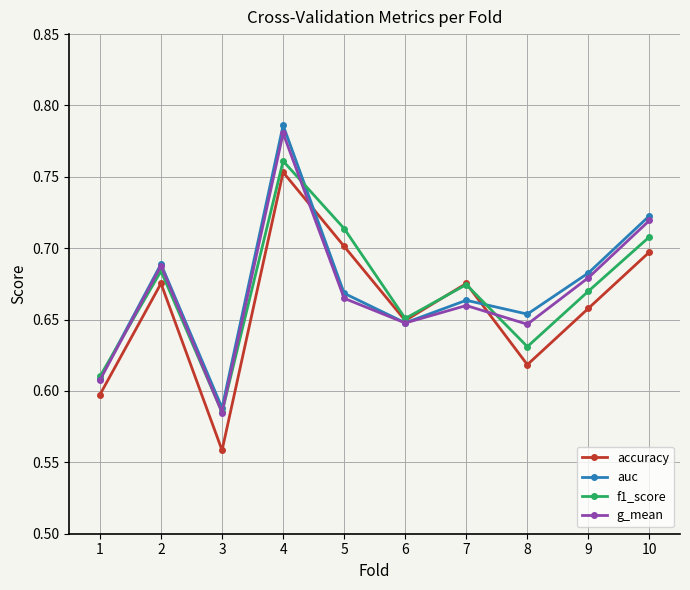

The auc series shows 0.6 at 6. True or false?

True